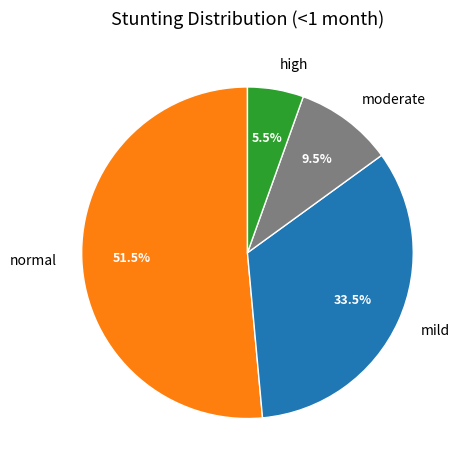

Which category has the smallest portion of the pie?

high